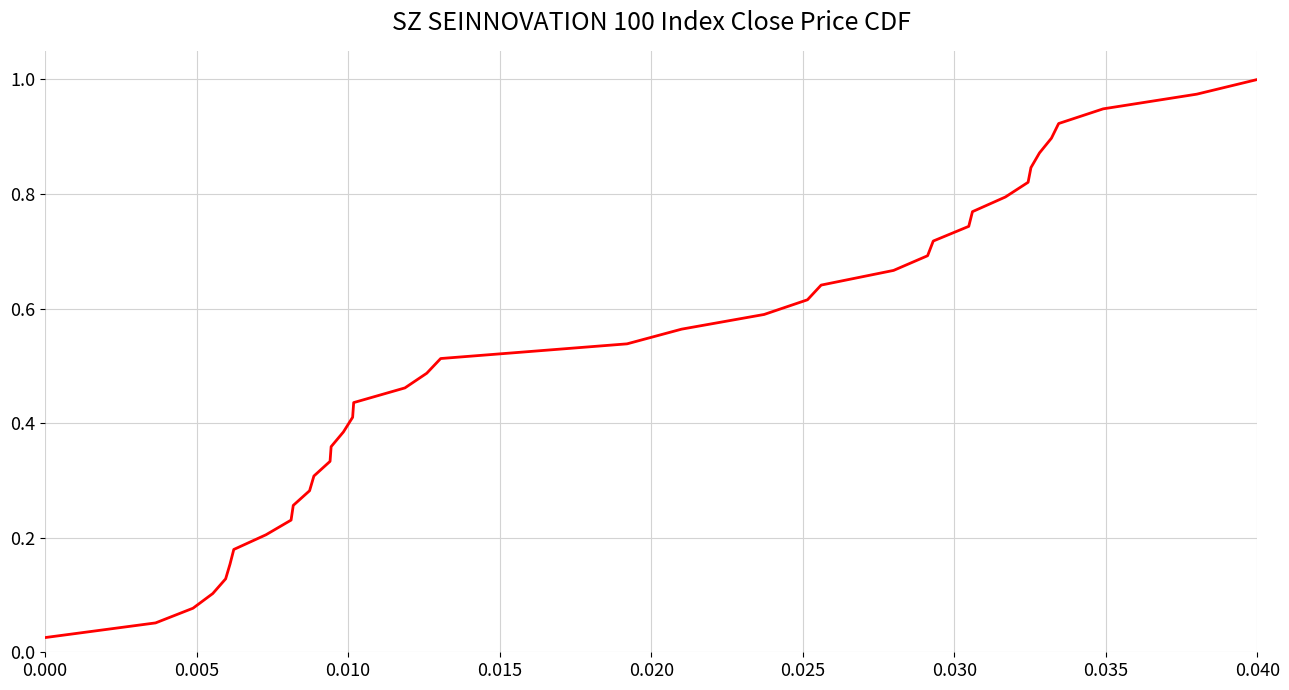

Does the chart have visible grid lines?

Yes